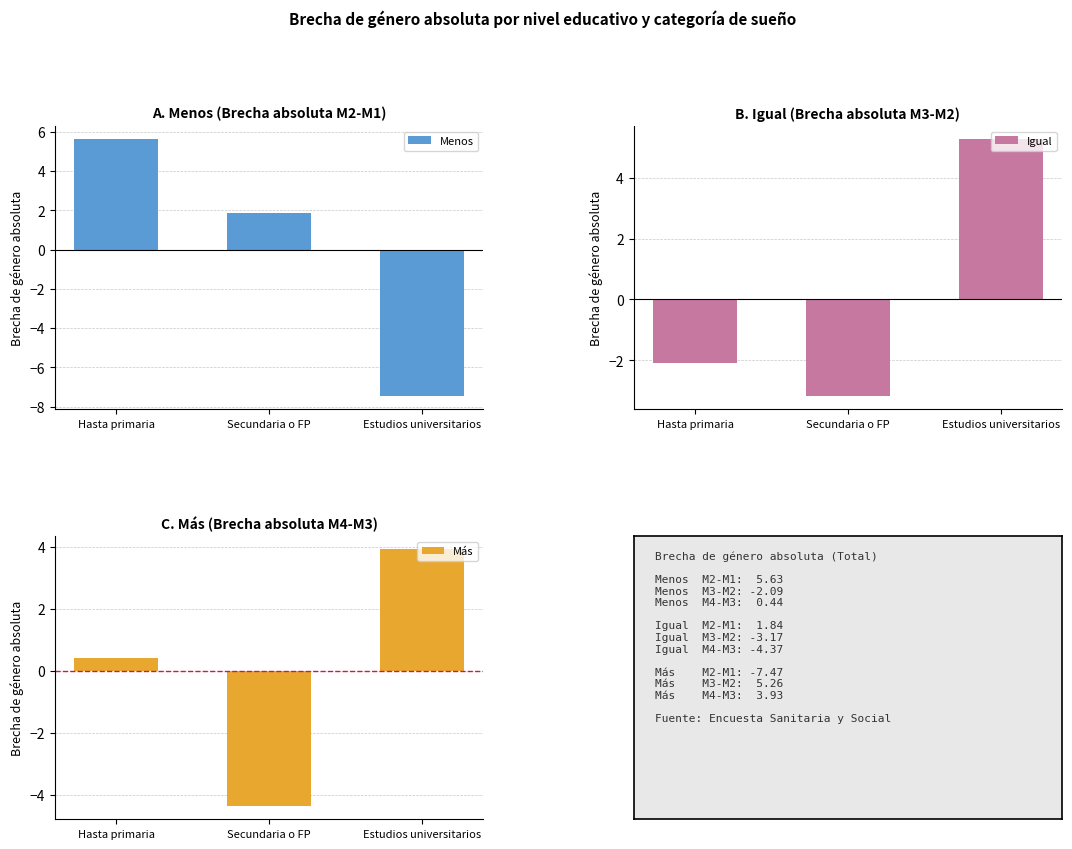

What is the sum of the Más values at Secundaria o FP and Estudios universitarios?

-0.4